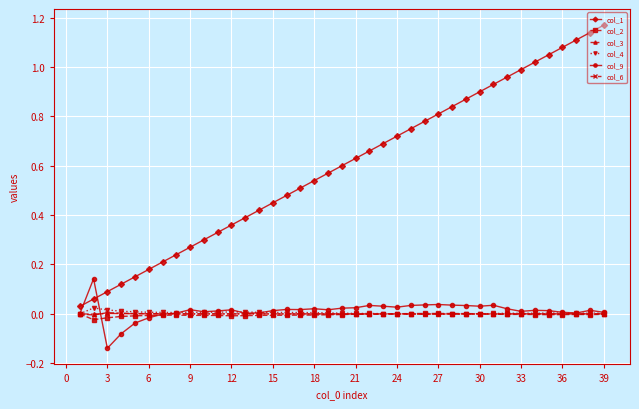

True or false: col_3 and col_1 cross at least once.

False